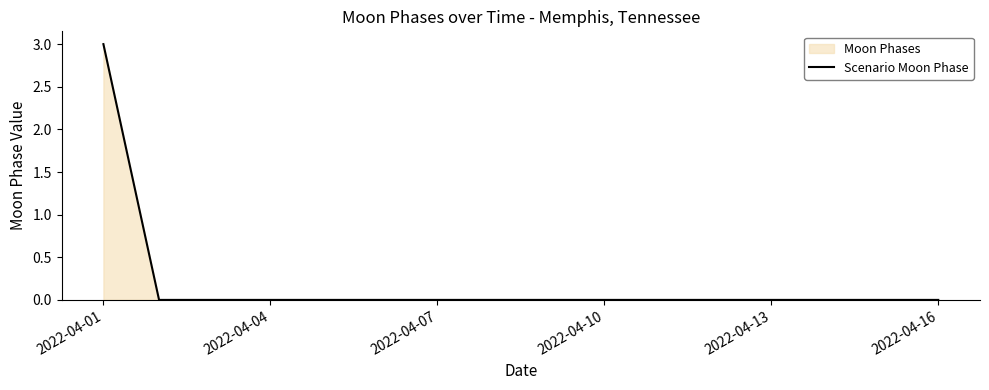

The chart shows a value of 4 at 2022-04-01. True or false?

False